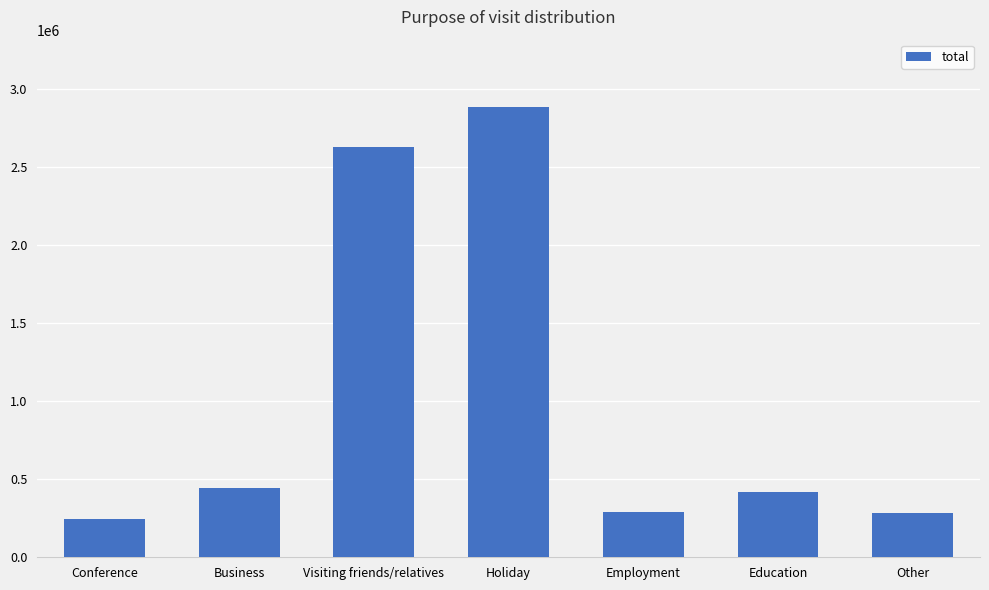

What position from the left is Business?

2